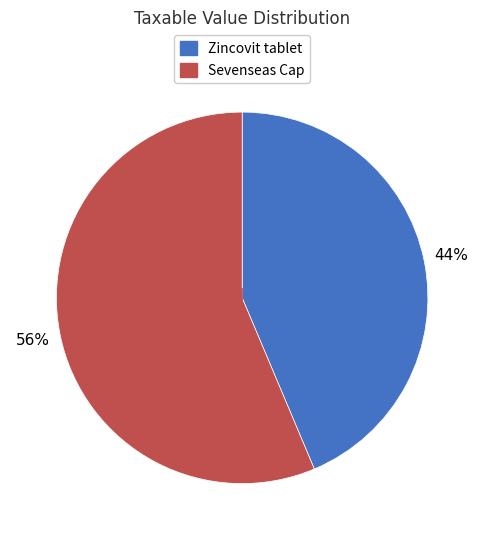

True or false: Sevenseas Cap accounts for 63% of the total.

False